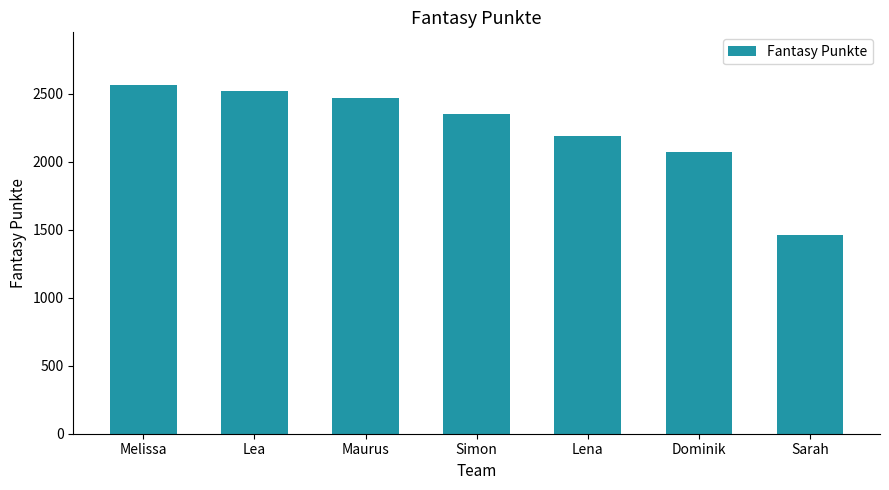

What is the smallest value displayed?

1464